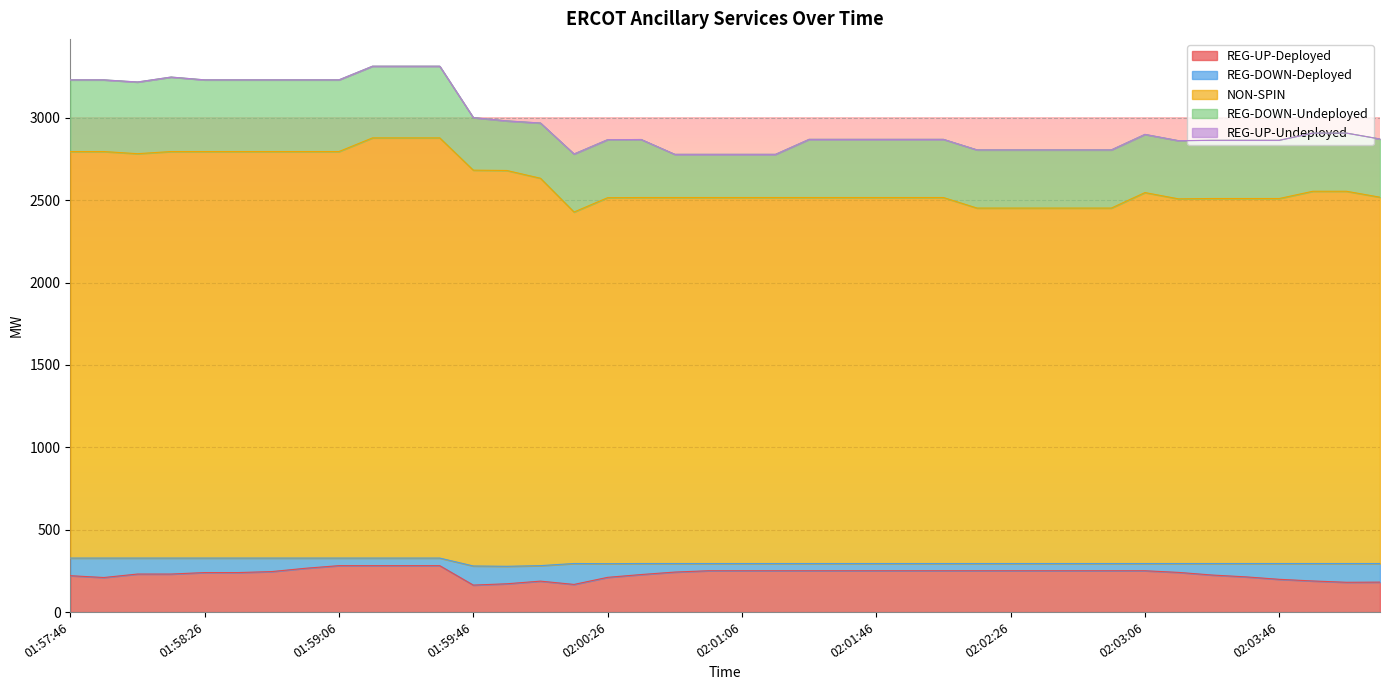

What is the approximate value of REG-DOWN-Deployed at 02:00:06?

94